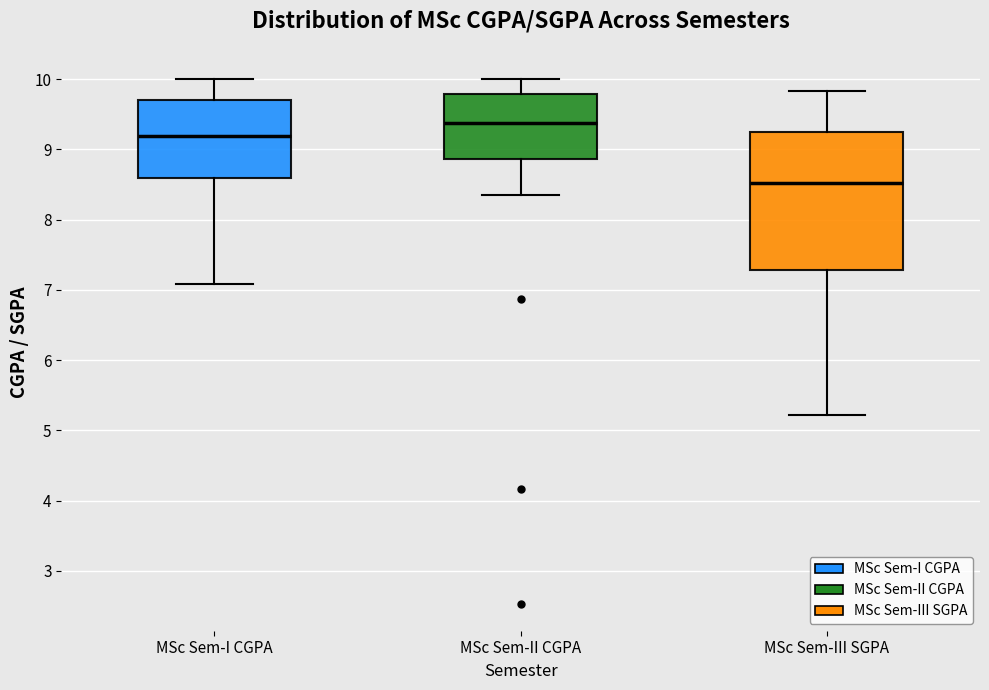

Where is the lower edge of the box for MSc Sem-III SGPA on the y-axis? The values are not printed on the chart, so give them approximately, as read against the axis.

7.3